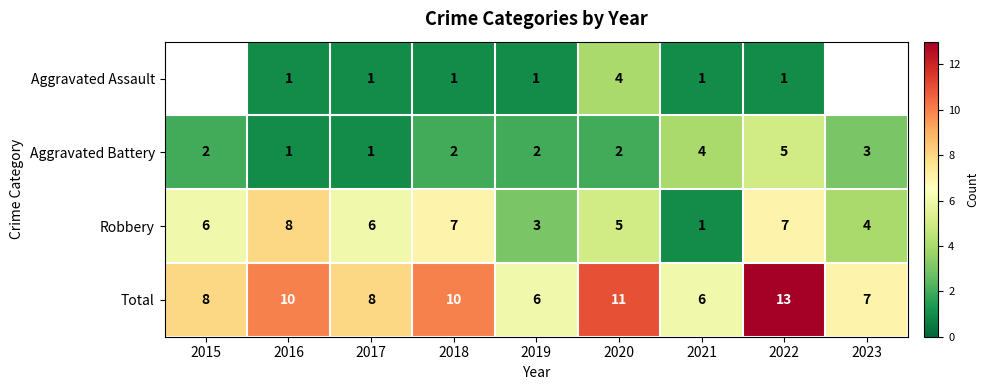

At which label does Total reach its peak?

2022